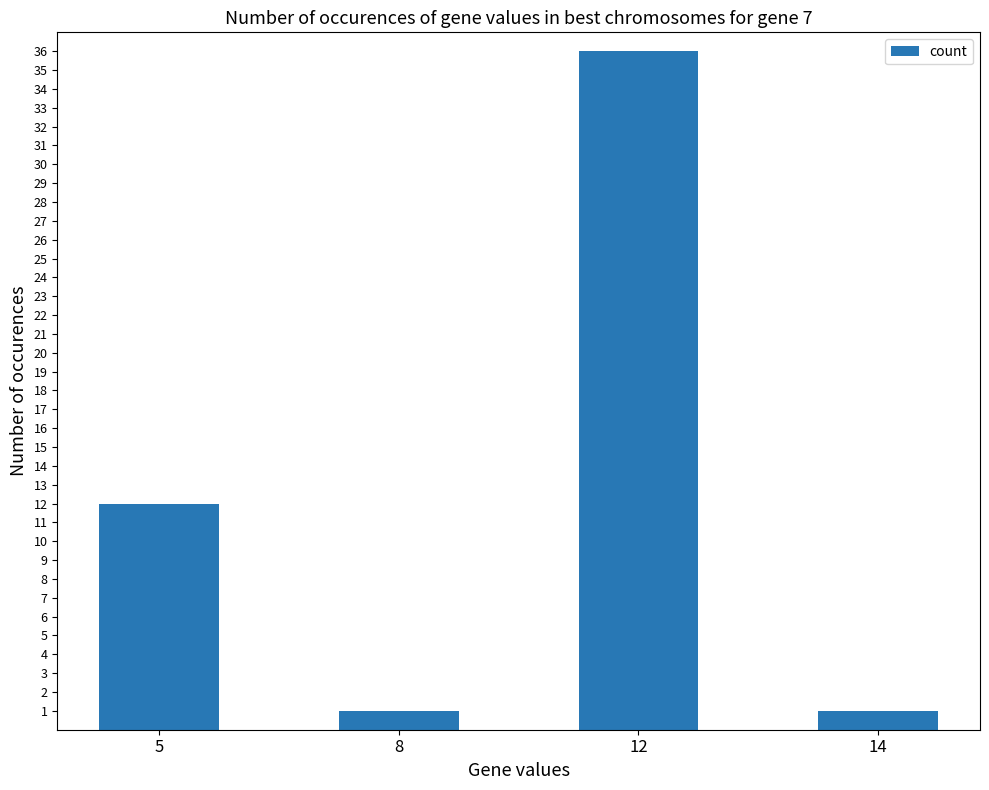

How many values are below 12?

2